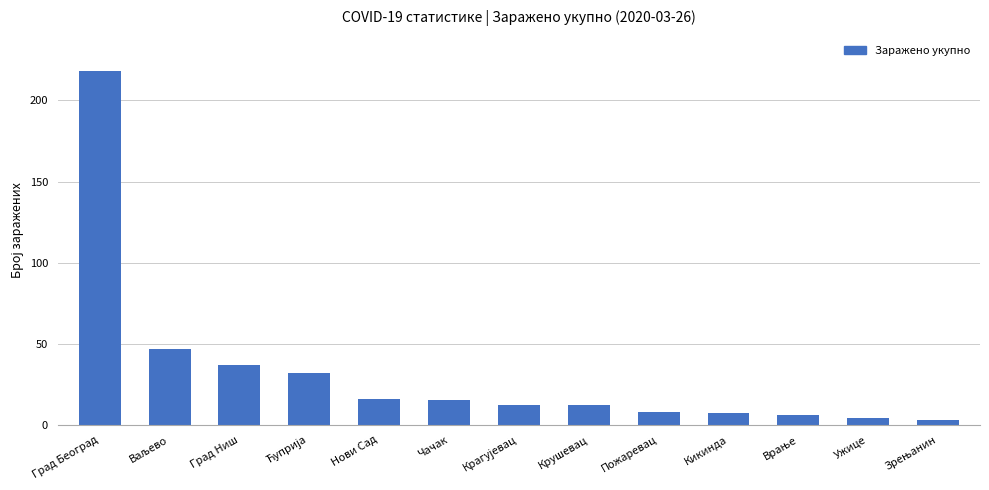

True or false: the data shows 218 at Град Београд.

True